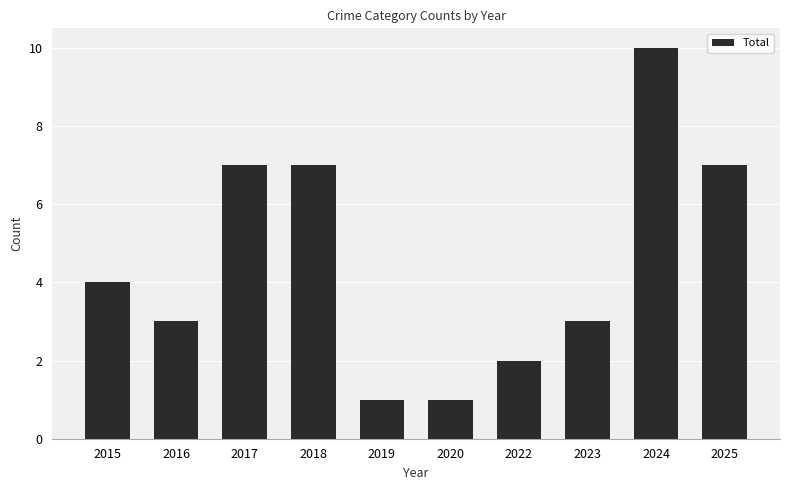

The chart shows a value of 4 at 2015. True or false?

True